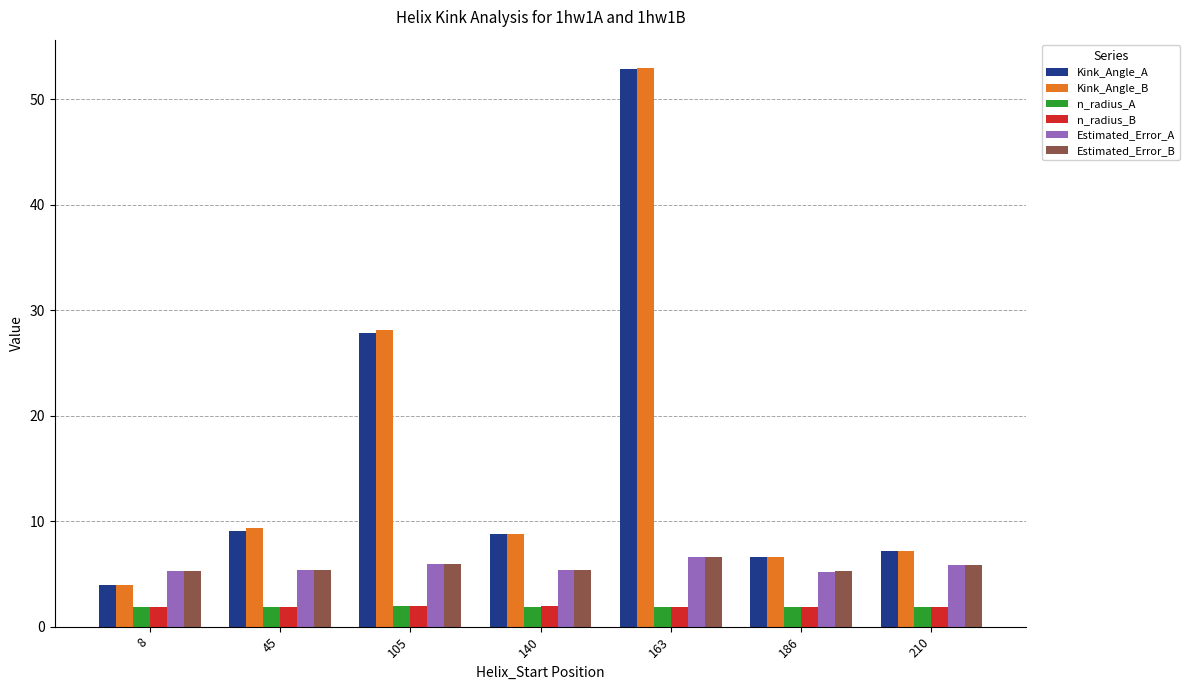

At which category is the sum across all series the highest?

163